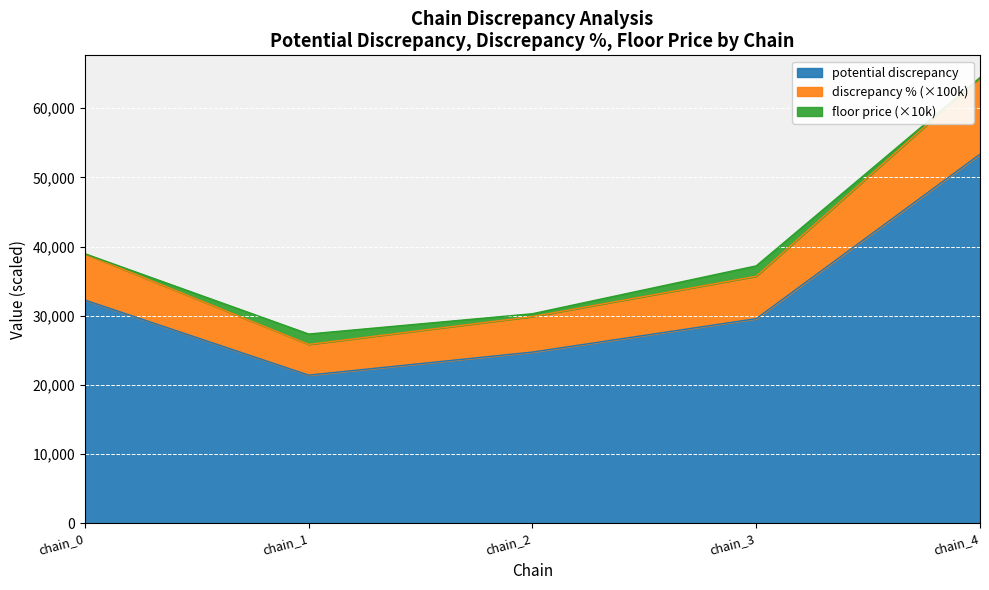

How many interior local valleys does the discrepancy % series have?

1